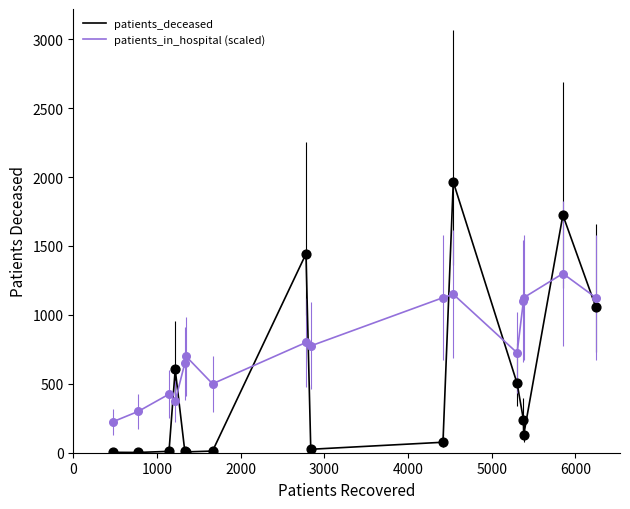

Which series has the largest total across all categories?

patients_in_hospital (scaled)